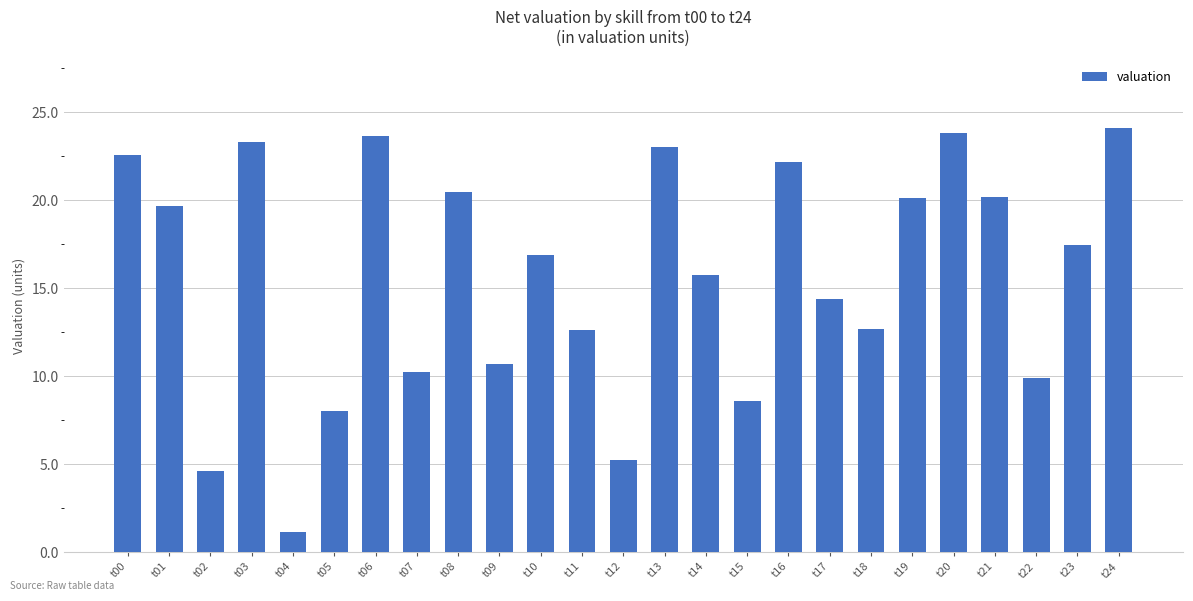

Count the number of data series in this chart.

1